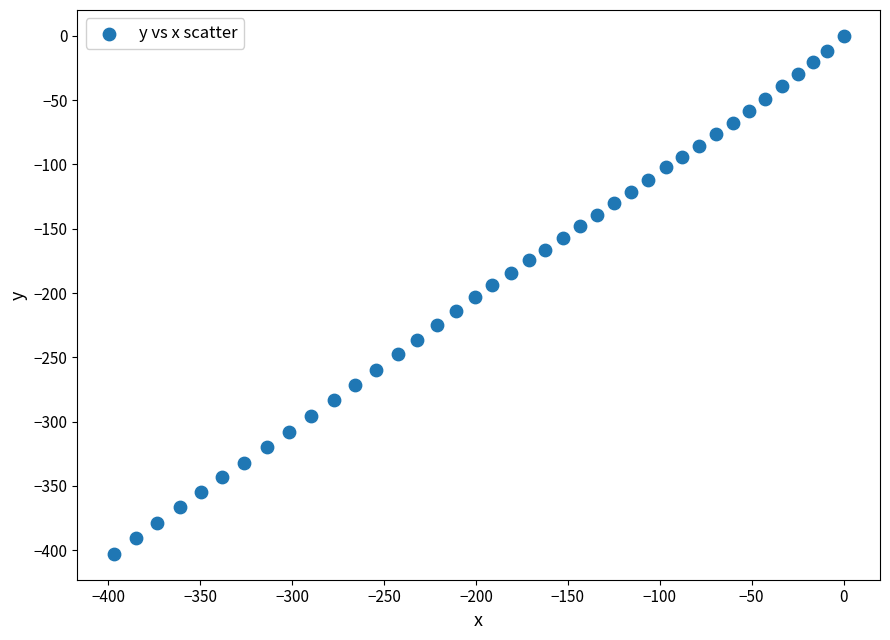

What is the range of X values (max minus min)?

397.1